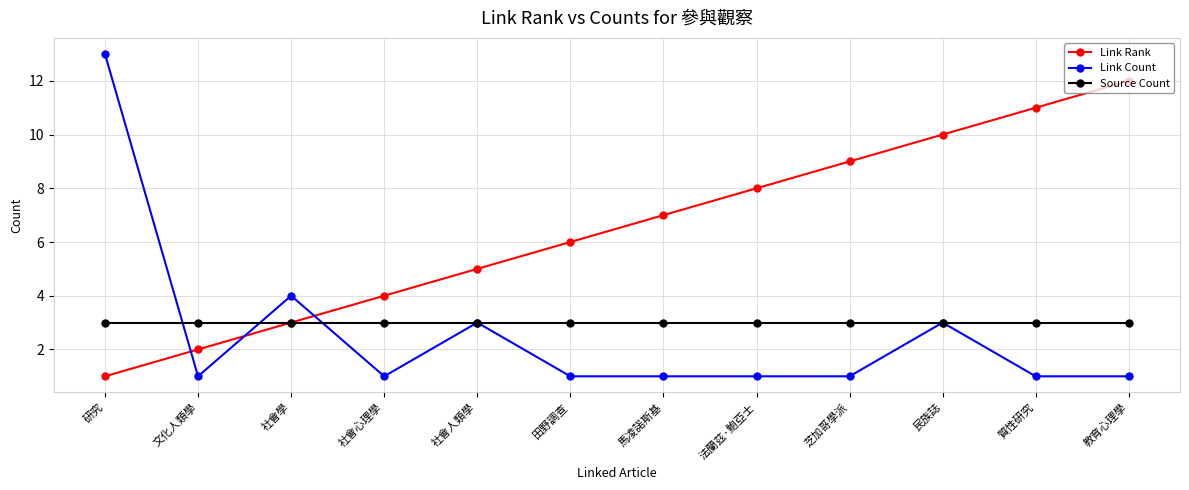

What is the greatest value displayed?

13